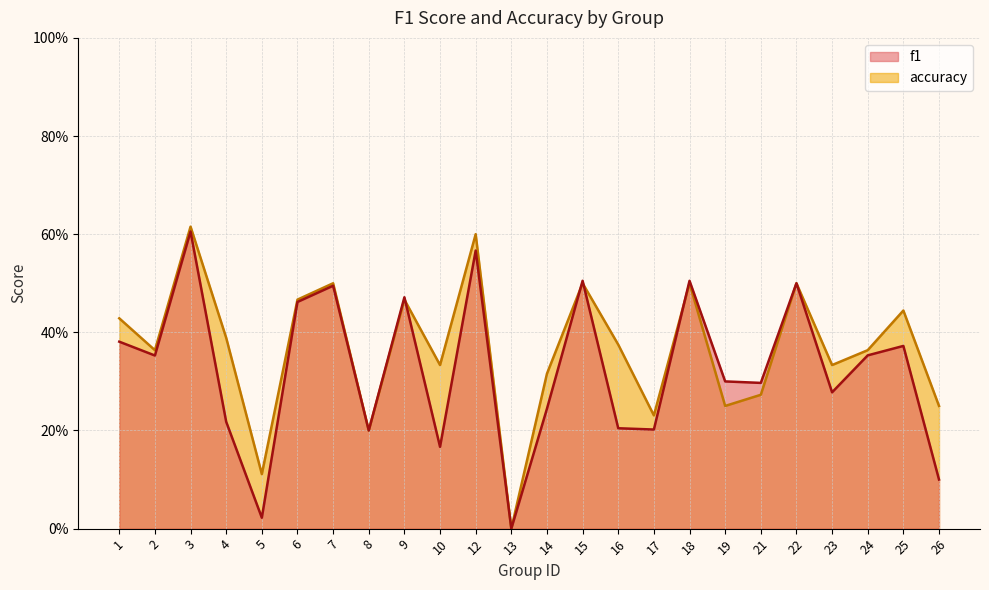

Rank the series by their maximum value, from highest to lowest.

accuracy, f1